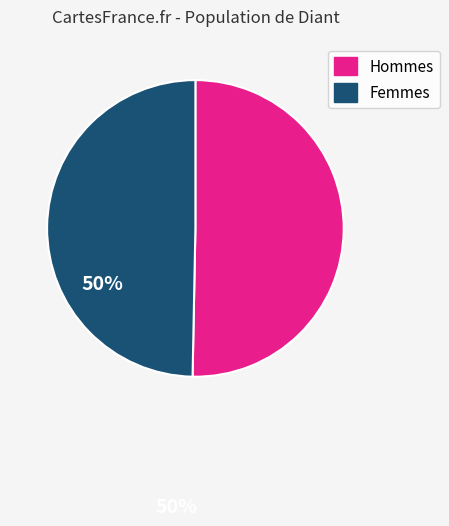

Approximately how many times larger is the value at Femmes compared to Hommes?

1.0